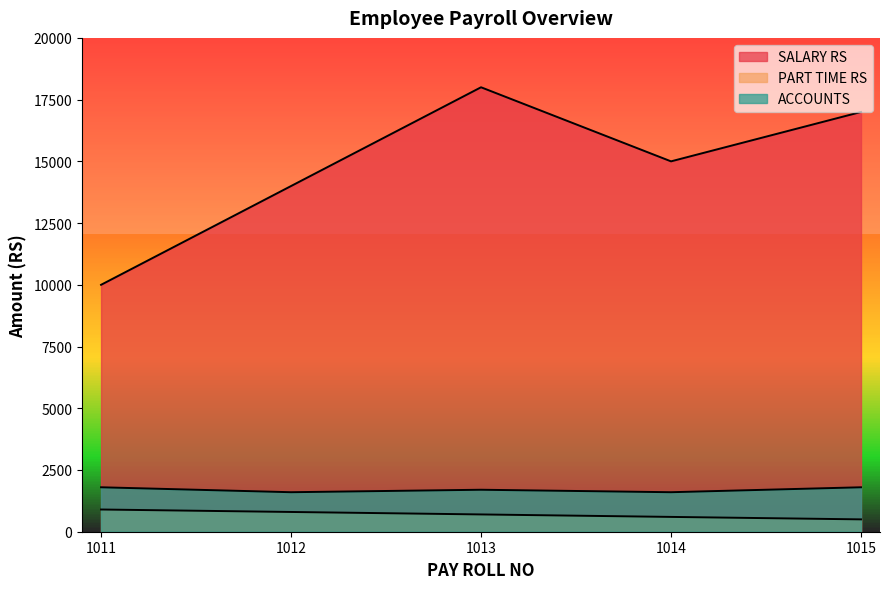

What is the difference between the maximum and minimum values in the SALARY RS series?

8000